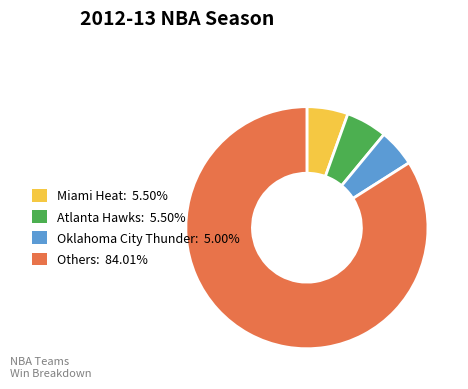

Combined, do Atlanta Hawks: 5.50% and Oklahoma City Thunder: 5.00% account for over 50%?

No